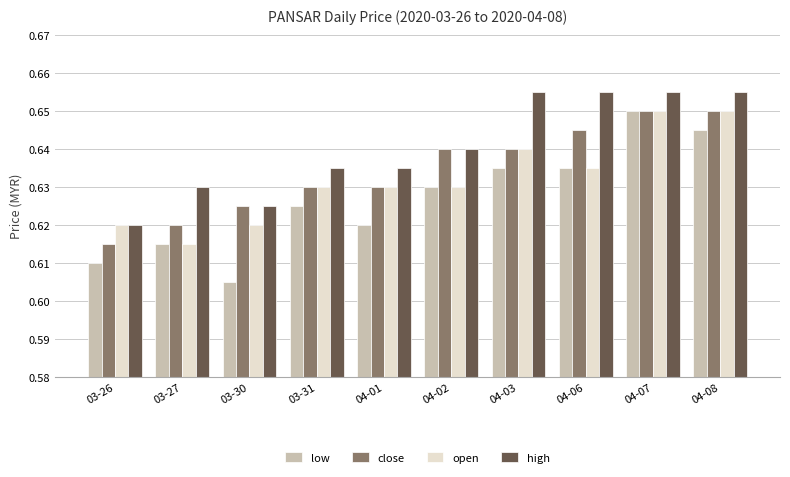

What is the label of the 4th bar from the left?

03-31